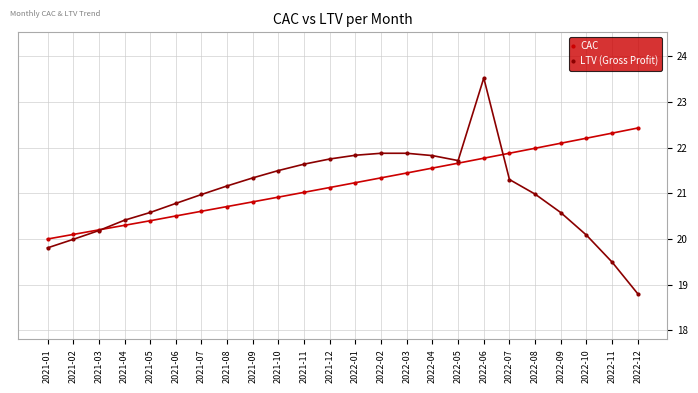

At 2021-04, list the series in order from smallest to largest.

CAC, LTV (Gross Profit)